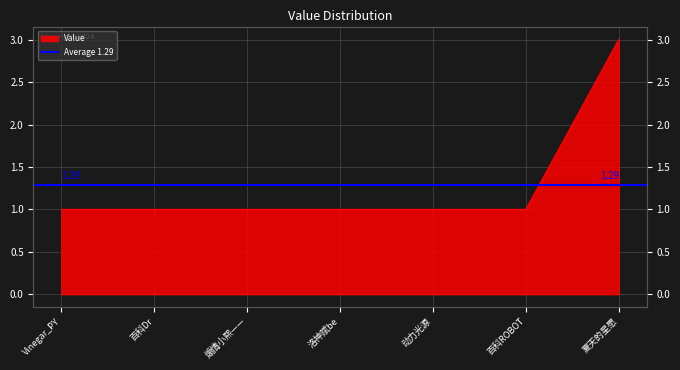

List the labels in order of value, largest first.

夏天的星愿, Vinegar_PY, 百科Dr, 煽情小熙——, 洛神赋be, 动力光源, 百科ROBOT